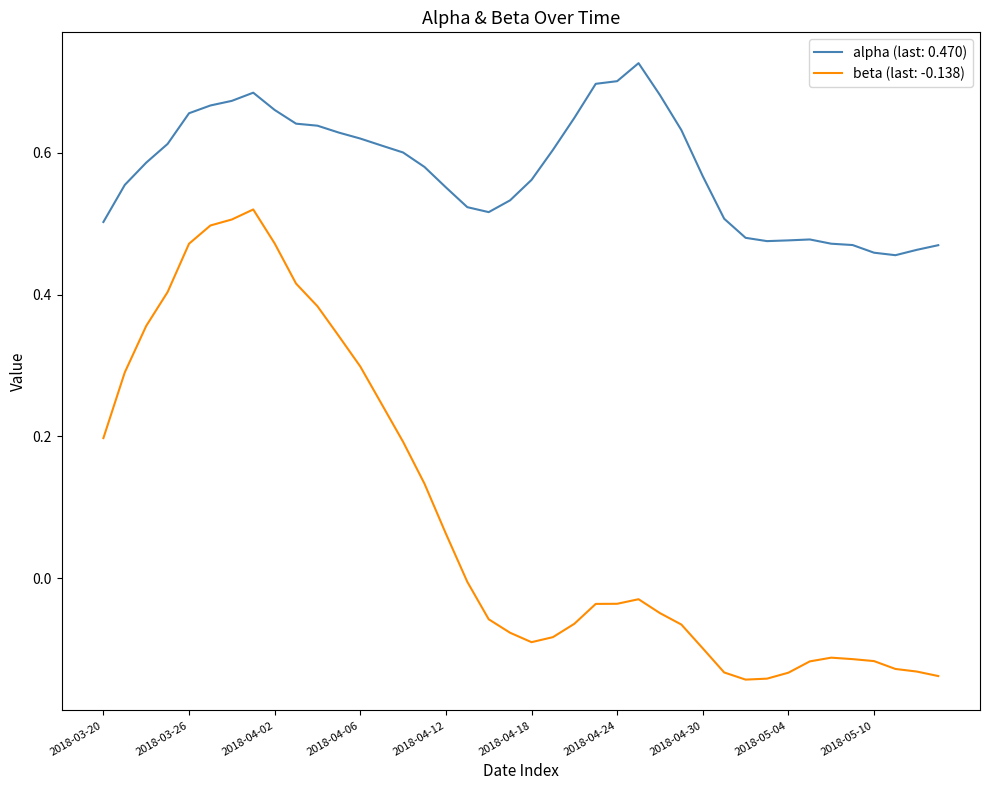

How many lines are shown in the chart?

2